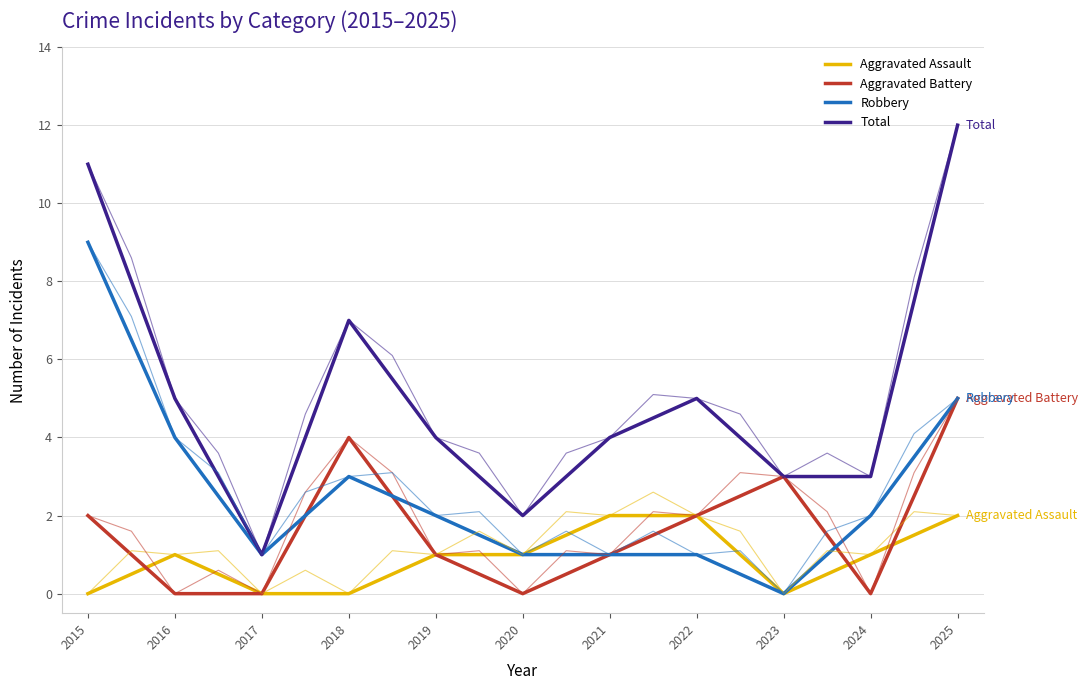

Reading right to left, what are all the values shown in this chart?

Aggravated Assault: 2	1	0	2	2	1	1	0	0	1	0
Aggravated Battery: 5	0	3	2	1	0	1	4	0	0	2
Robbery: 5	2	0	1	1	1	2	3	1	4	9
Total: 12	3	3	5	4	2	4	7	1	5	11